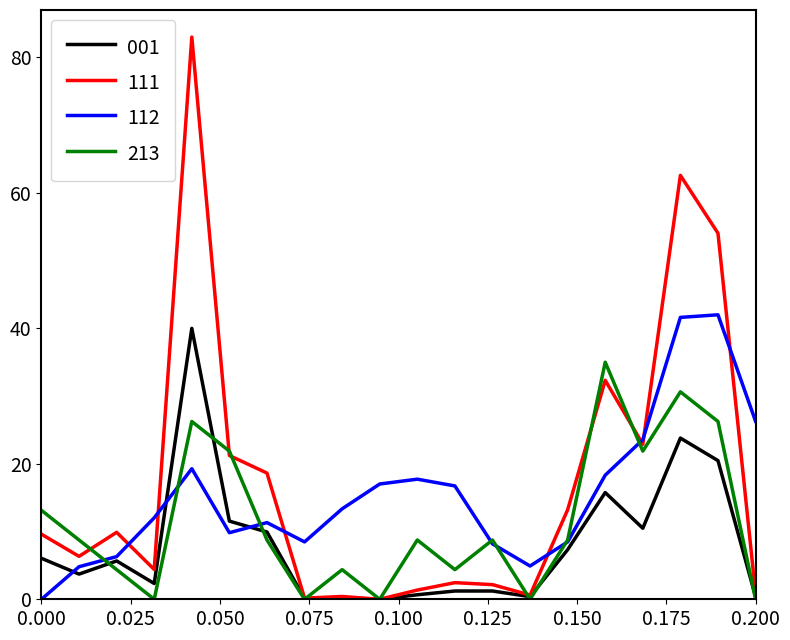

Which series has the largest range (max minus min)?

111